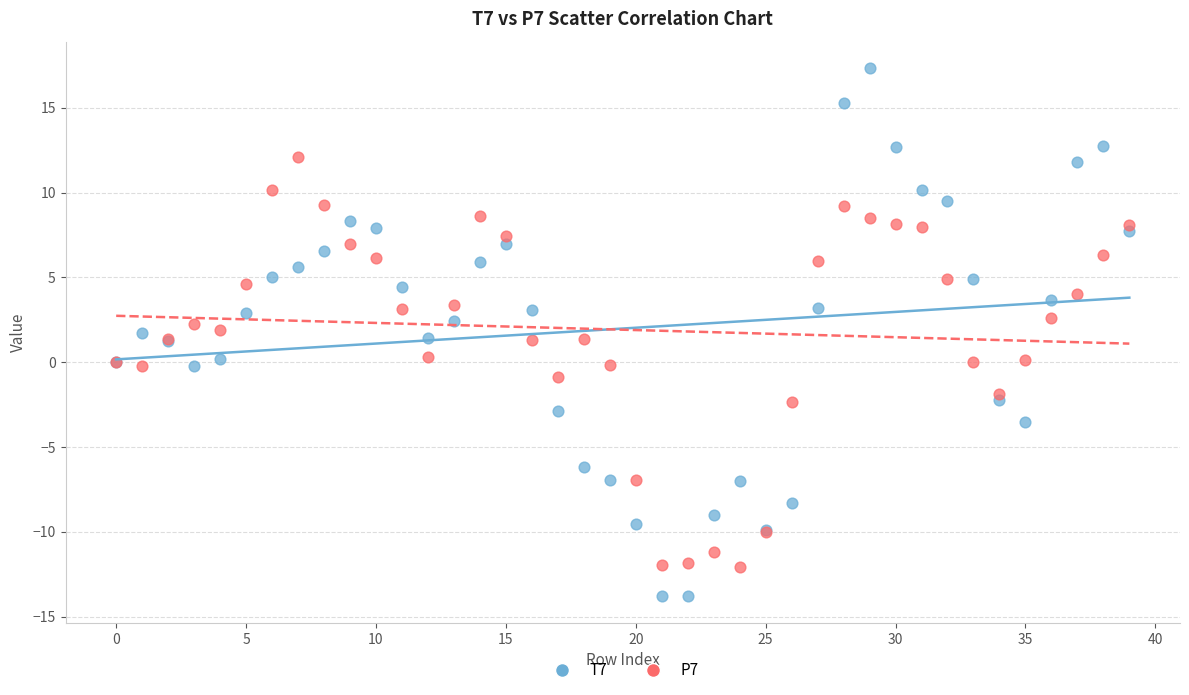

Which series reaches the maximum Y coordinate?

T7